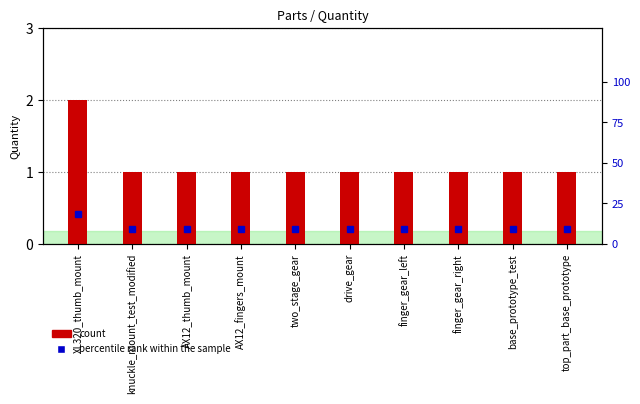

Which series changed the most between two_stage_gear and top_part_base_prototype?

count